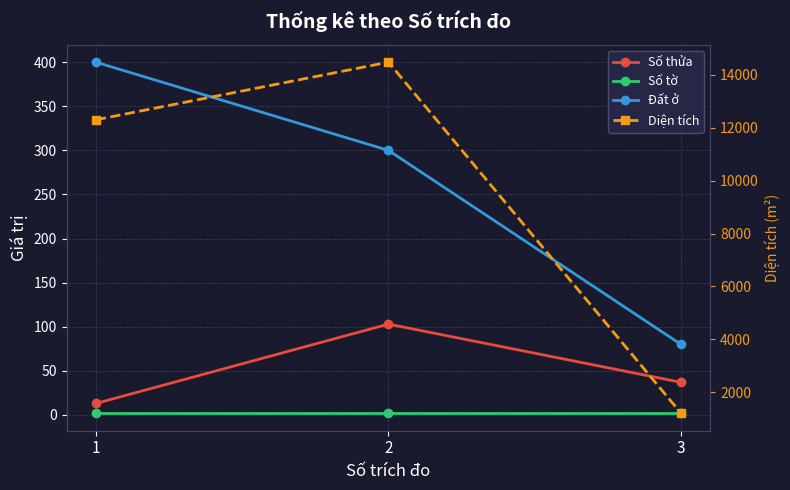

Is it true that Đất ở equals 130.4 at 3?

False